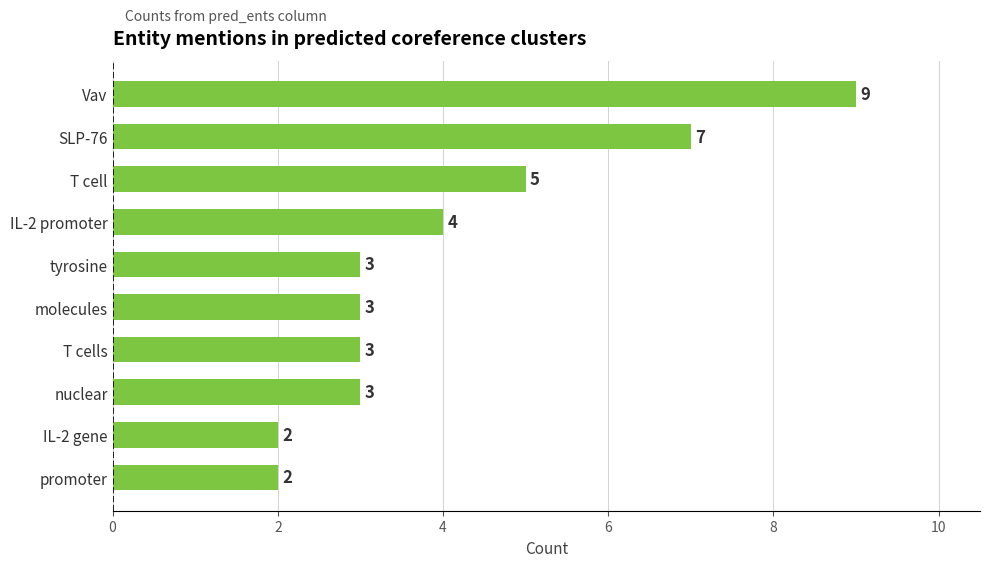

Count the number of data series in this chart.

1